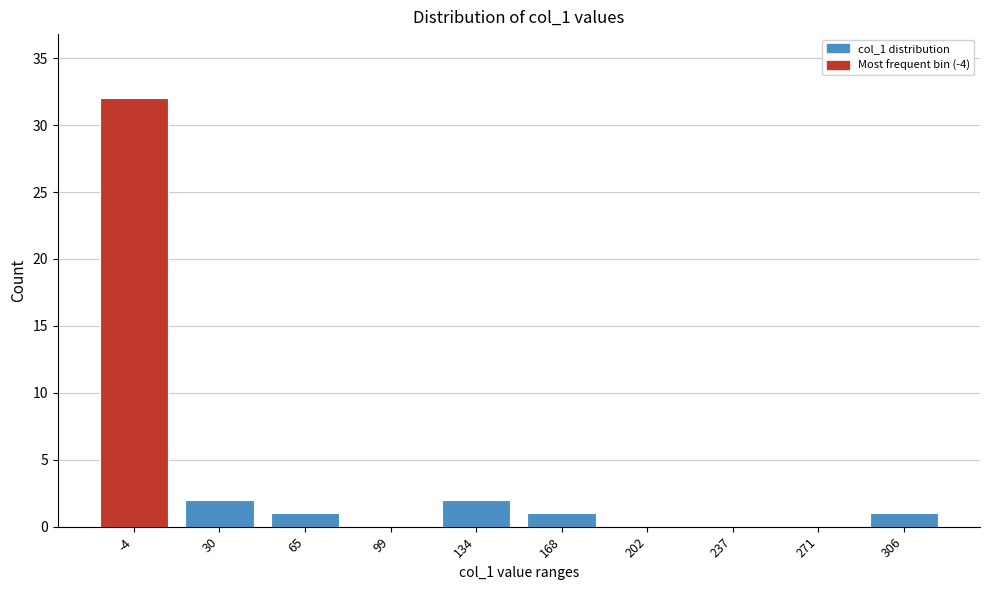

Reading left to right, list all the values displayed in this chart.

-4=32	30=2	65=1	99=0	134=2	168=1	202=0	237=0	271=0	306=1